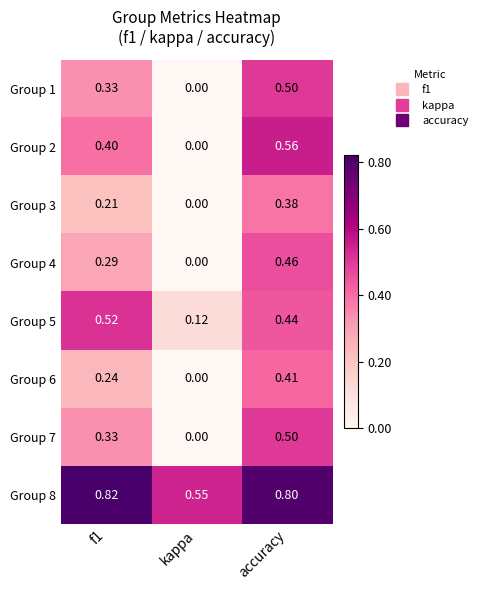

At which category is the sum across all series the highest?

accuracy